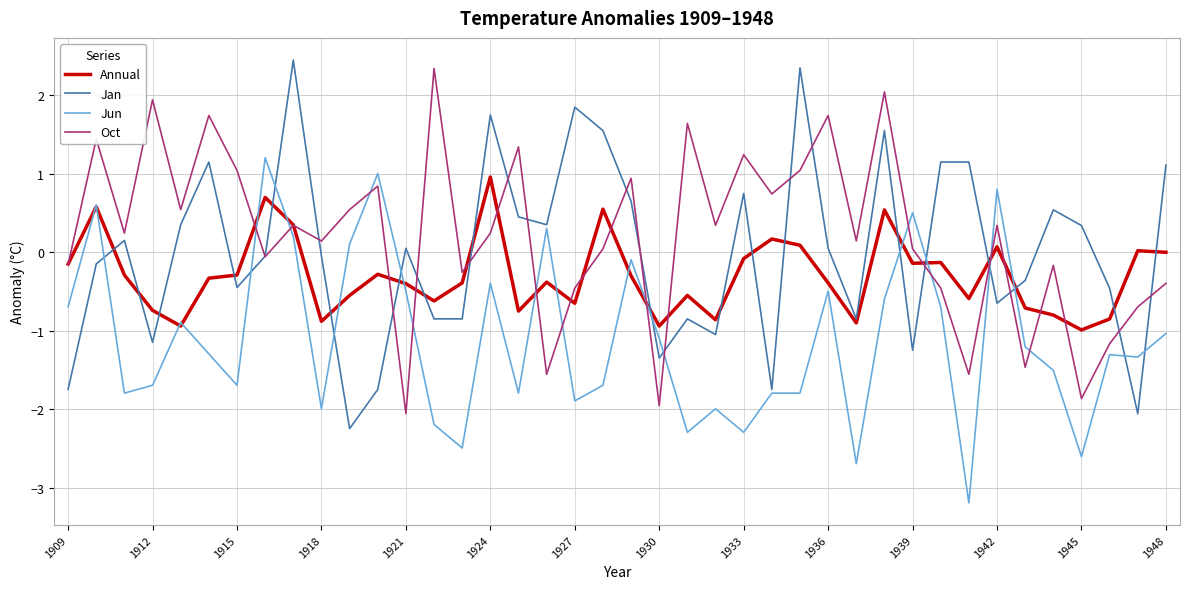

How many times do Jun and Oct cross each other?

12